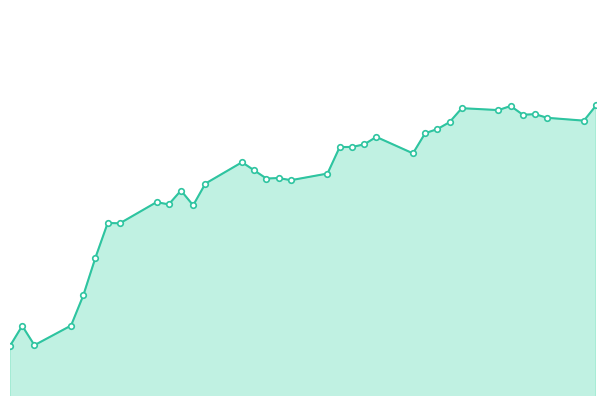

How many data points are less than 110?

14